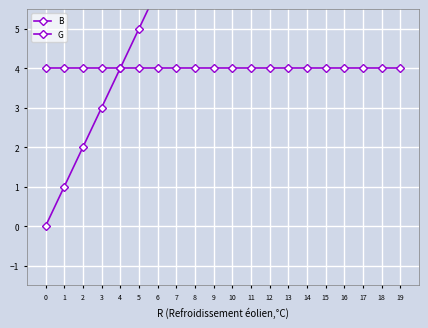

At how many categories does at least one series exceed 1?

20